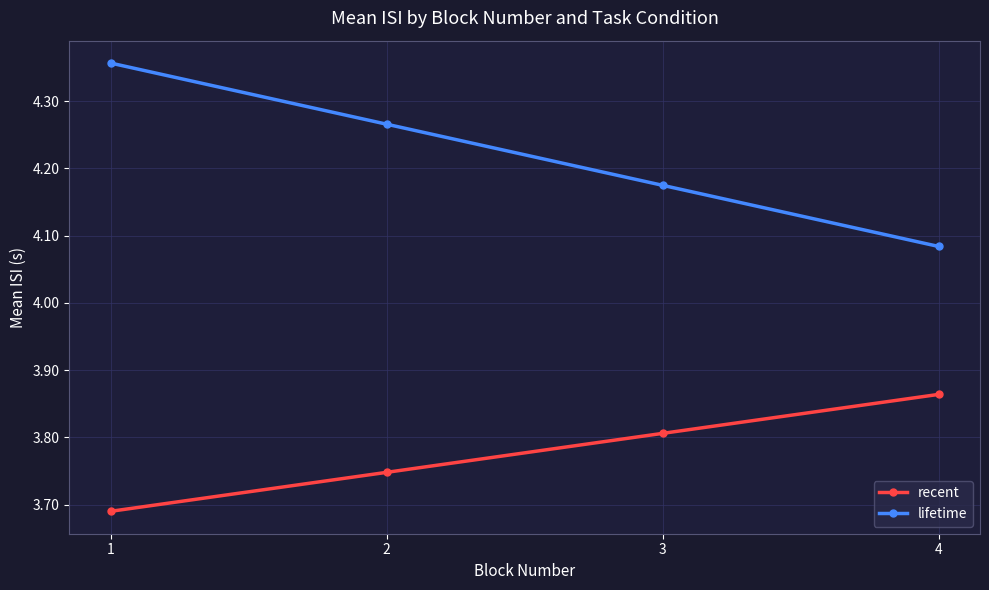

True or false: lifetime and recent intersect in this chart.

False